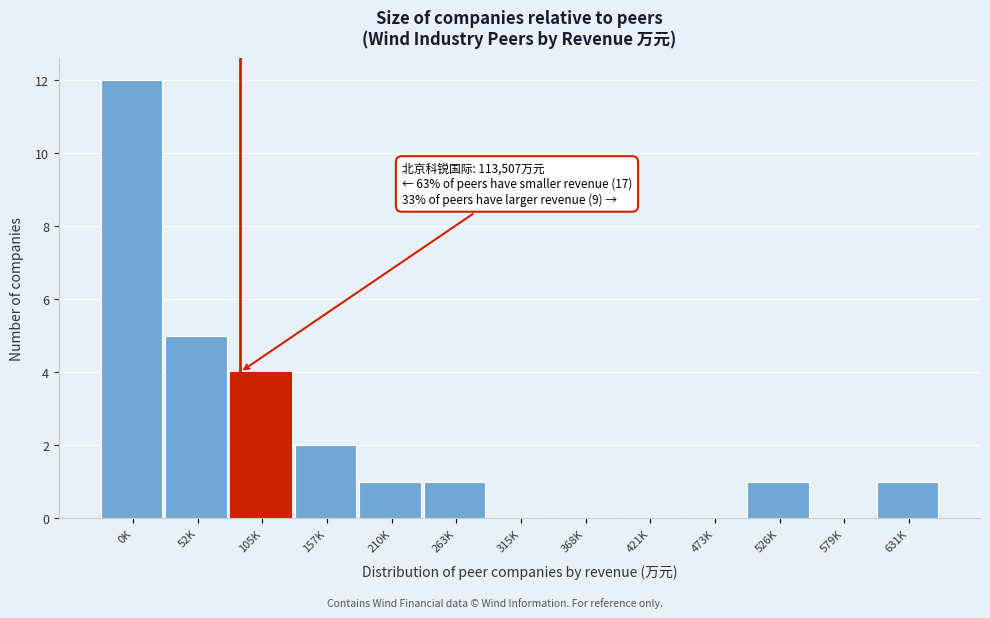

Reading right to left, extract all data points from this chart.

631K=1	579K=0	526K=1	473K=0	421K=0	368K=0	315K=0	263K=1	210K=1	157K=2	105K=4	52K=5	0K=12